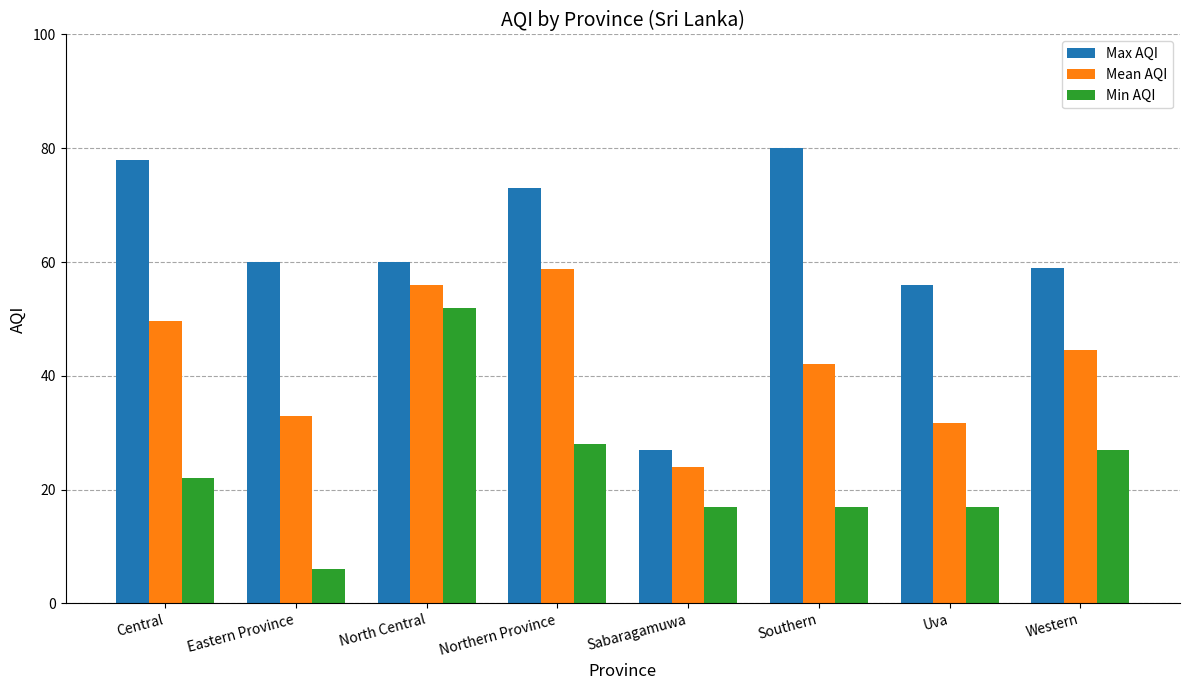

How many groups of bars are there?

8